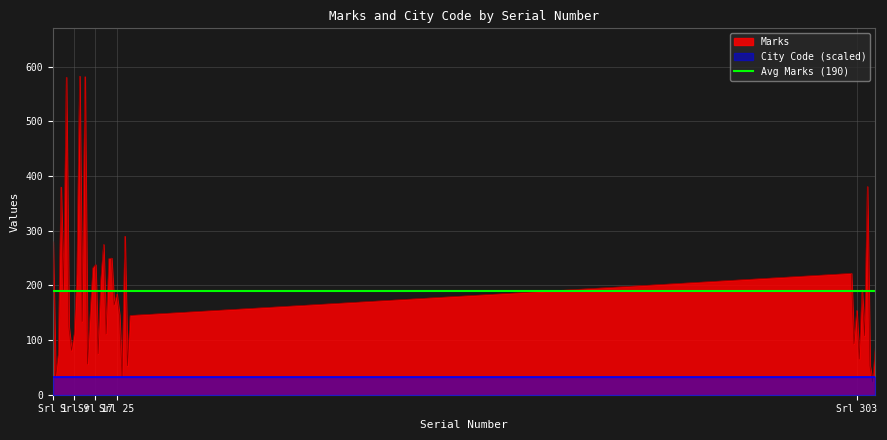

How many data points does each series have?

40